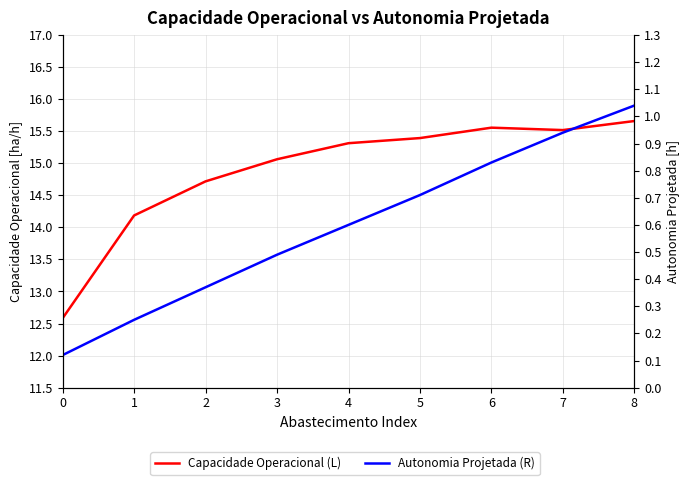

Is this an area chart (filled region under the line)?

No